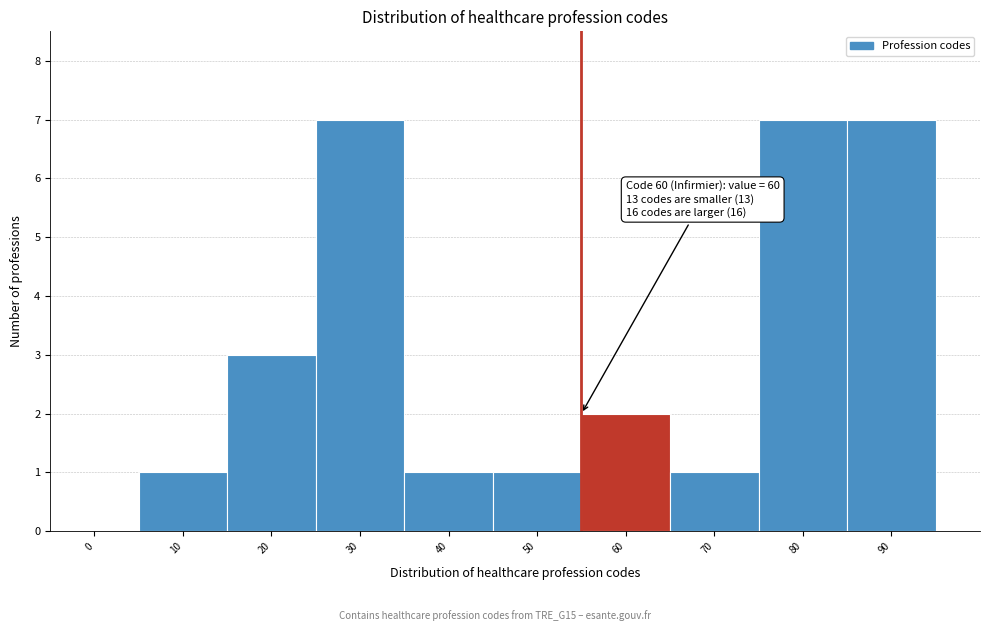

Reading left to right, transcribe all the data shown in this chart.

0=0	10=1	20=3	30=7	40=1	50=1	60=2	70=1	80=7	90=7